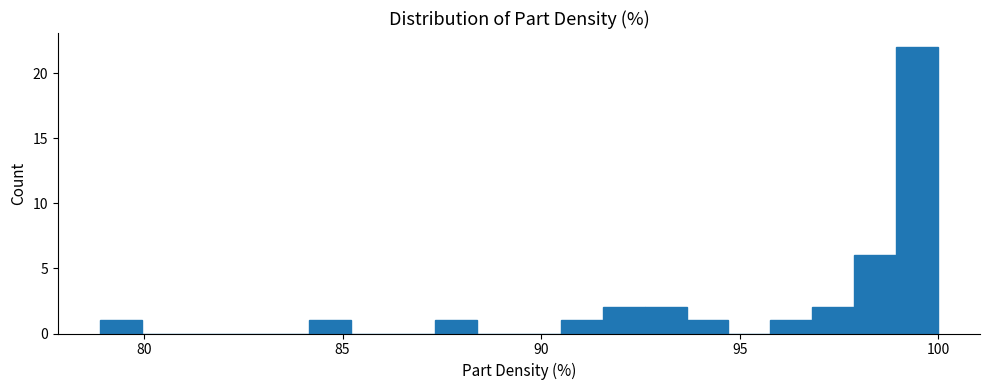

Around what value on the x-axis is the tallest bar? Give the approximate position of its centre, as read against the axis.

99.5